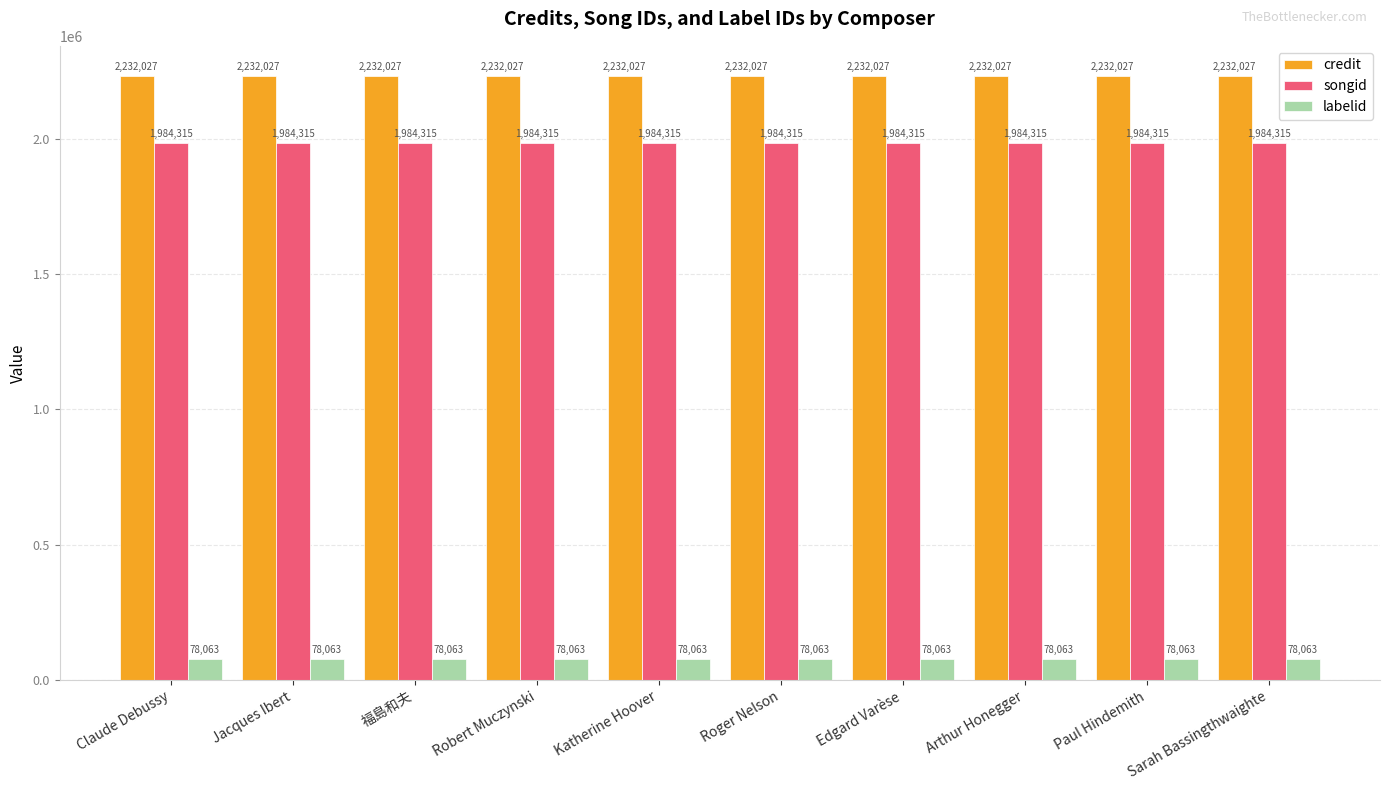

What is the spread (max minus min) of values at Paul Hindemith?

2153964